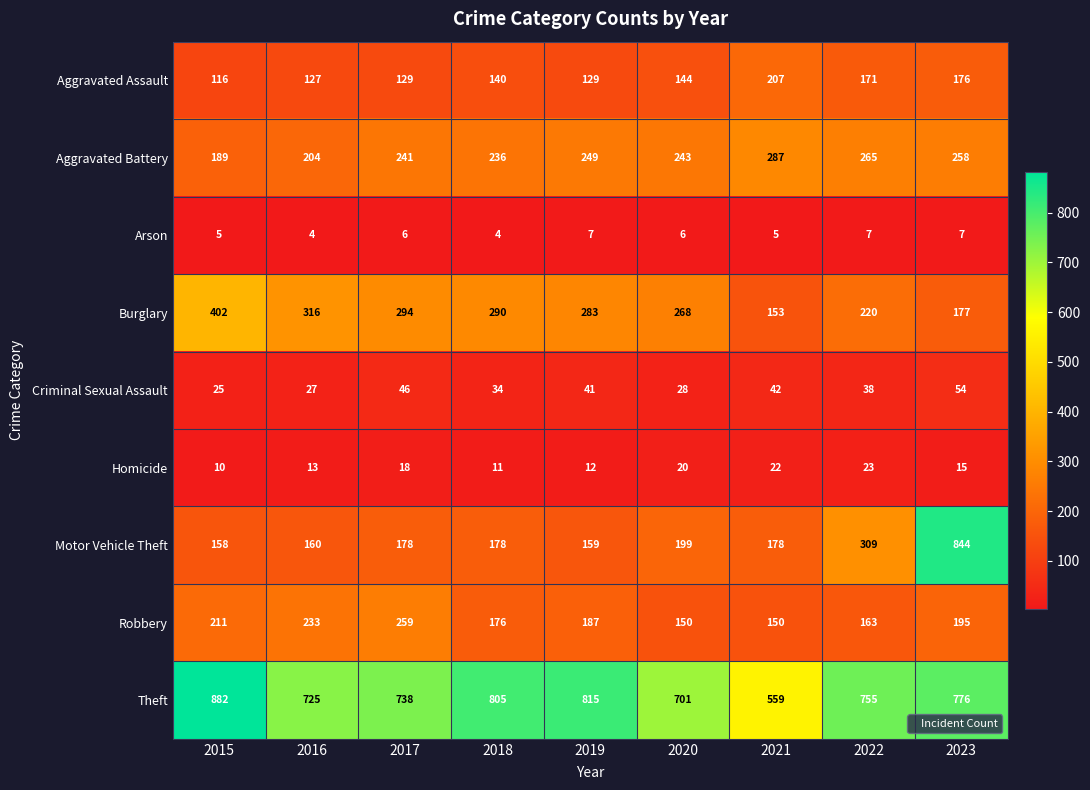

Is it true that Aggravated Assault equals 127 at 2016?

True